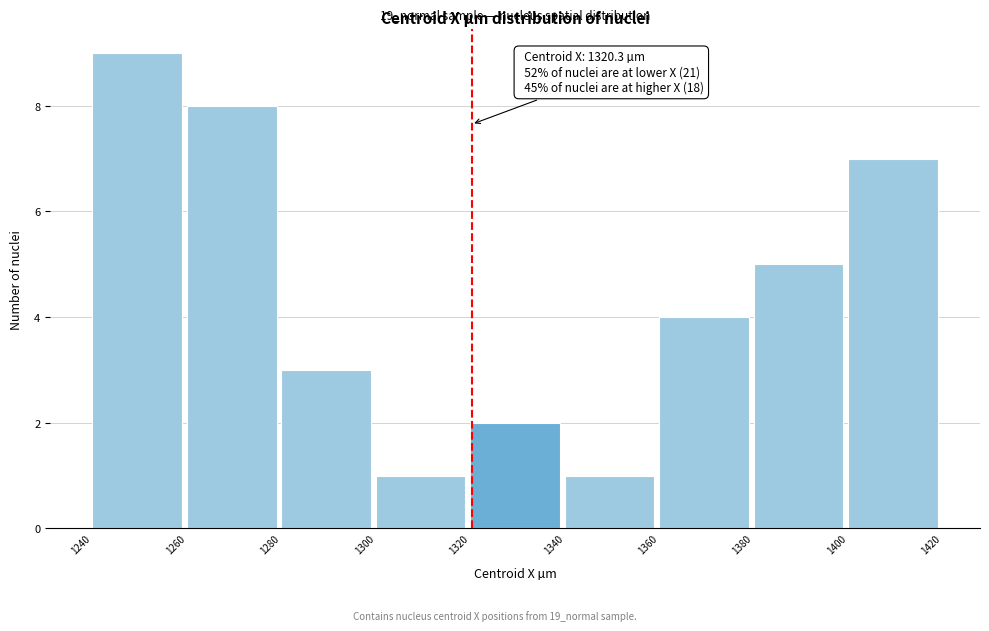

Which range on the x-axis has the tallest bar?

1240 to 1260